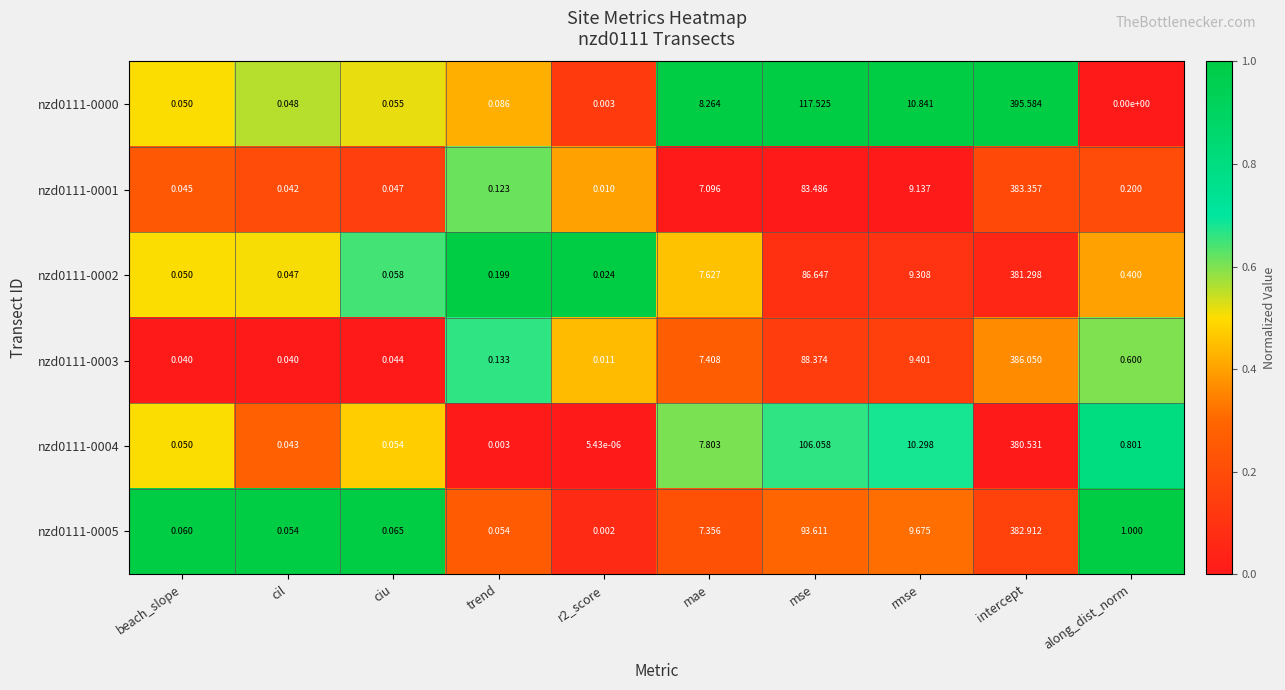

Between mae and mse, which series saw the biggest shift?

nzd0111-0000